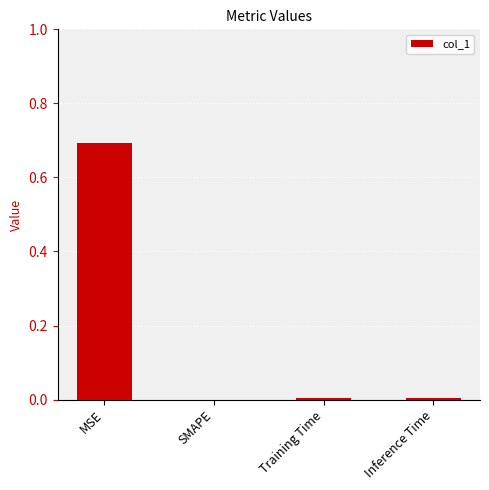

The value at Training Time is 0.0. True or false?

True